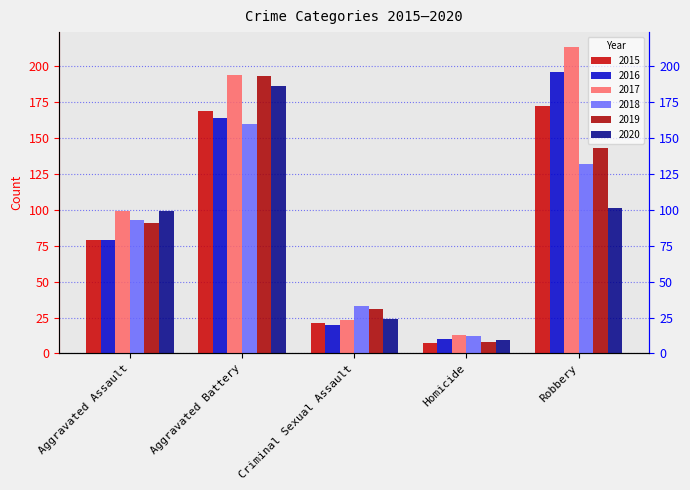

Between Aggravated Battery and Robbery, which series saw the biggest shift?

2020